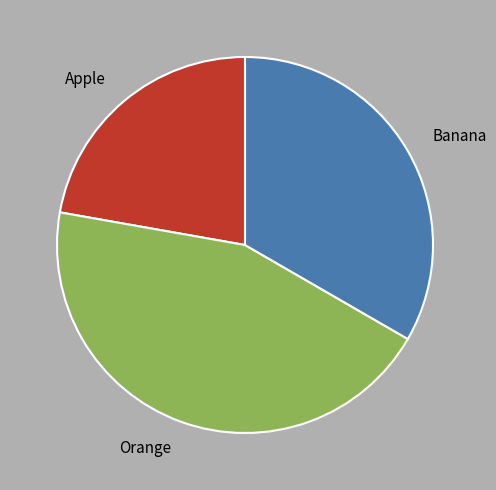

The Orange slice represents 44% of the pie. True or false?

True